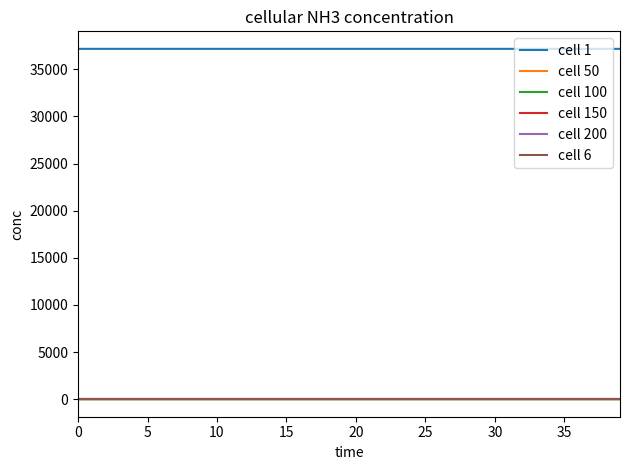

True or false: cell 1 and cell 100 intersect in this chart.

False